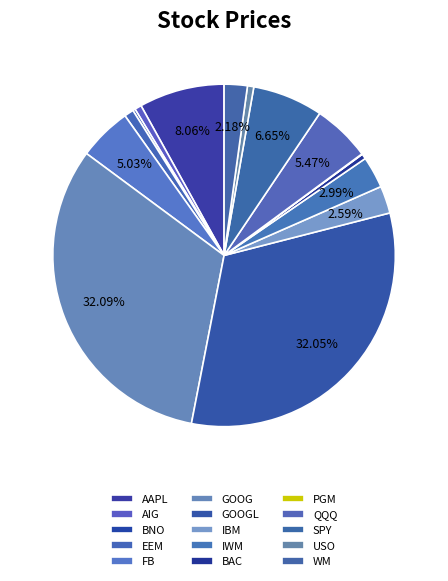

Rank the categories by value from lowest to highest.

PGM, BNO, BAC, USO, AIG, EEM, WM, IBM, IWM, FB, QQQ, SPY, AAPL, GOOGL, GOOG